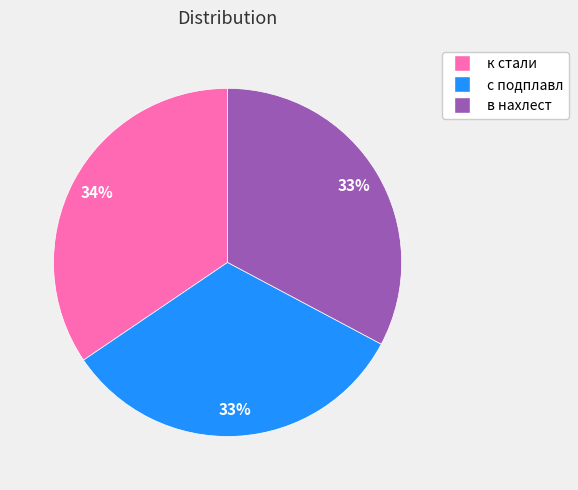

To the nearest percent, what portion does в нахлест represent?

33%